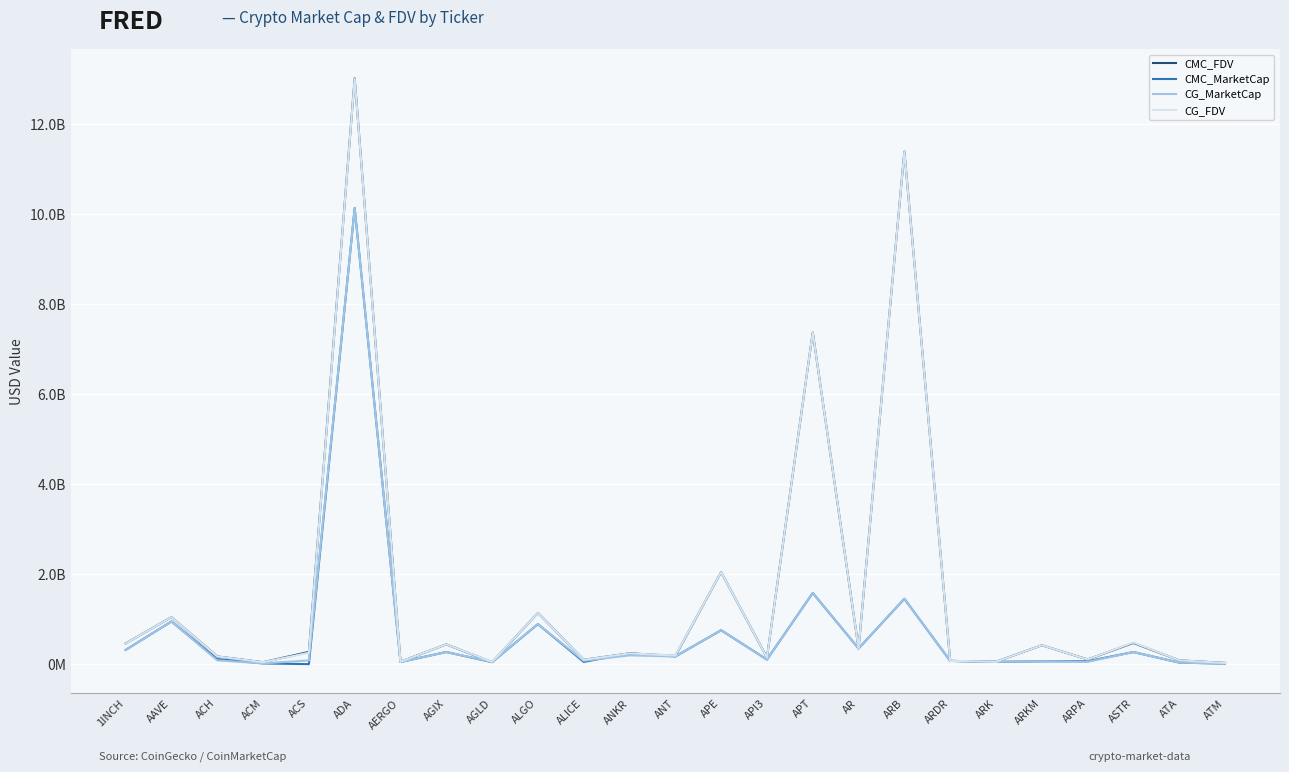

After their last crossing, which series has the higher values: CG_FDV or CMC_MarketCap?

CG_FDV